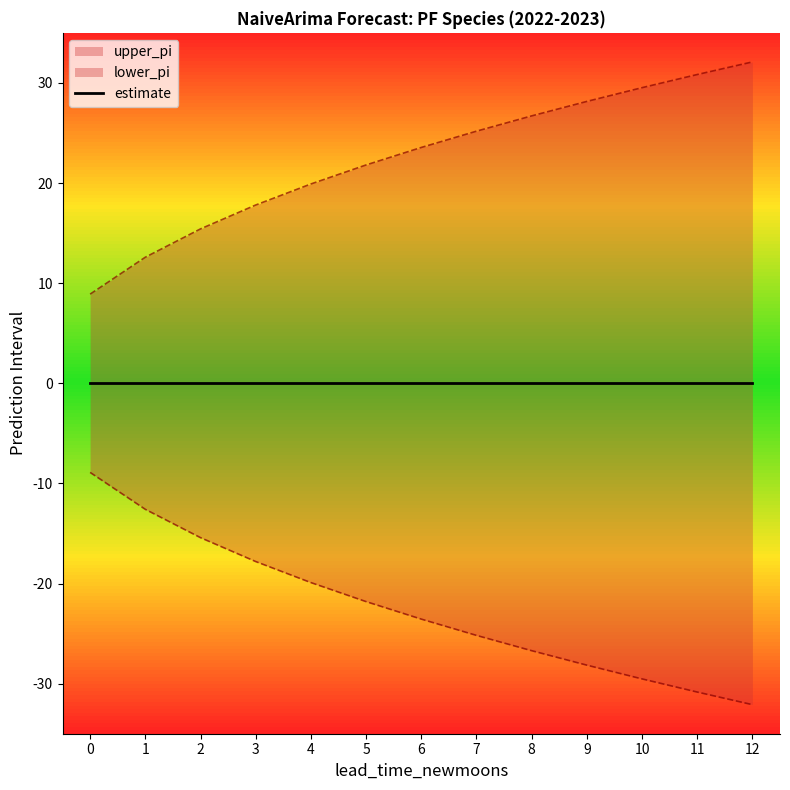

Between 0 and 9, which series saw the biggest shift?

upper_pi